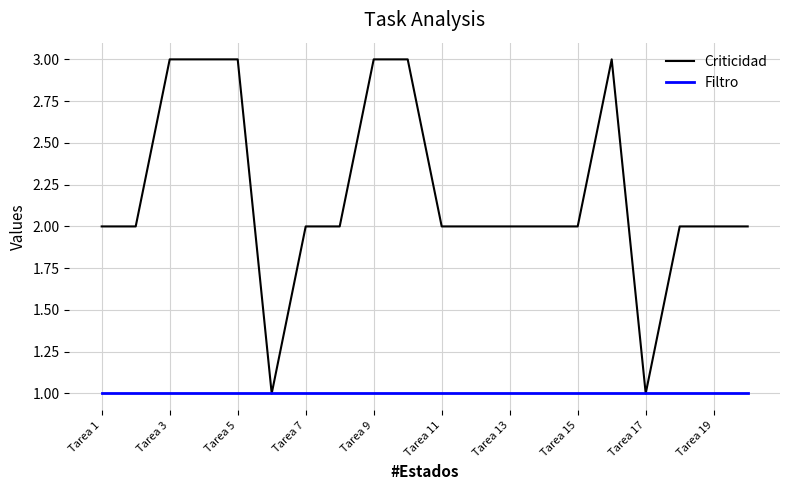

What is the sum of all Criticidad values?

44